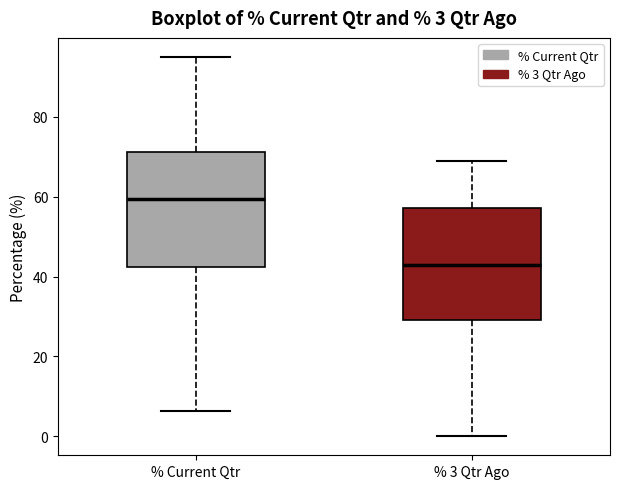

Which box has the highest median line?

% Current Qtr